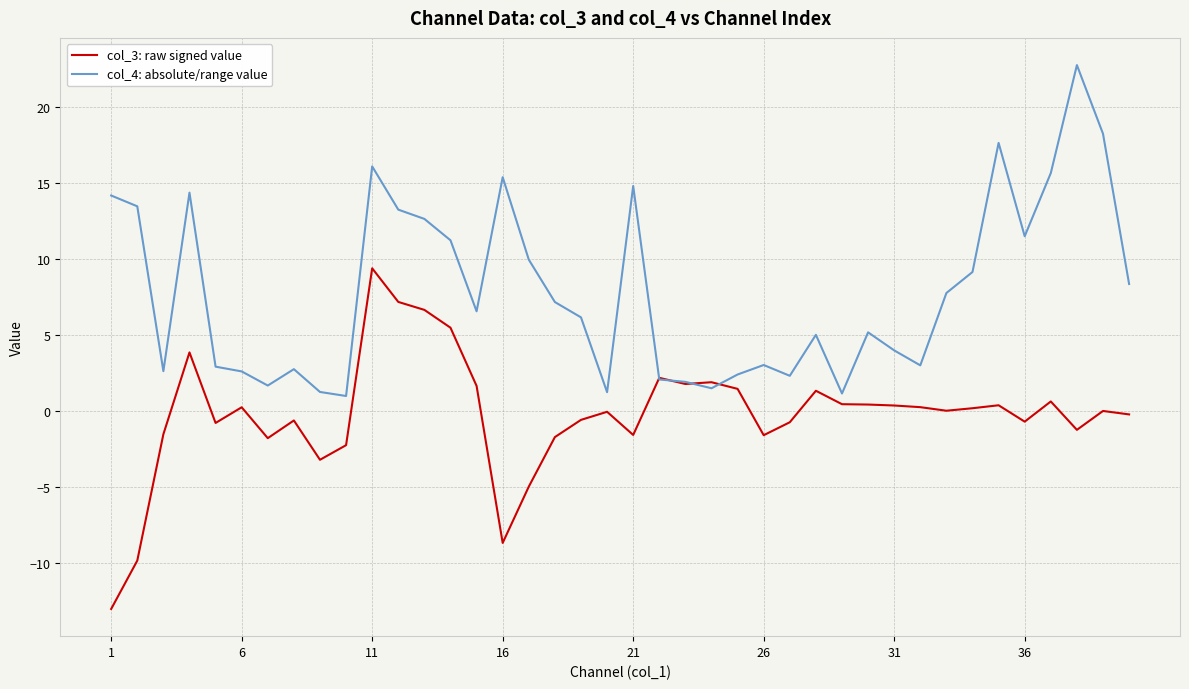

What is the minimum value for col_3: raw signed value?

-13.0